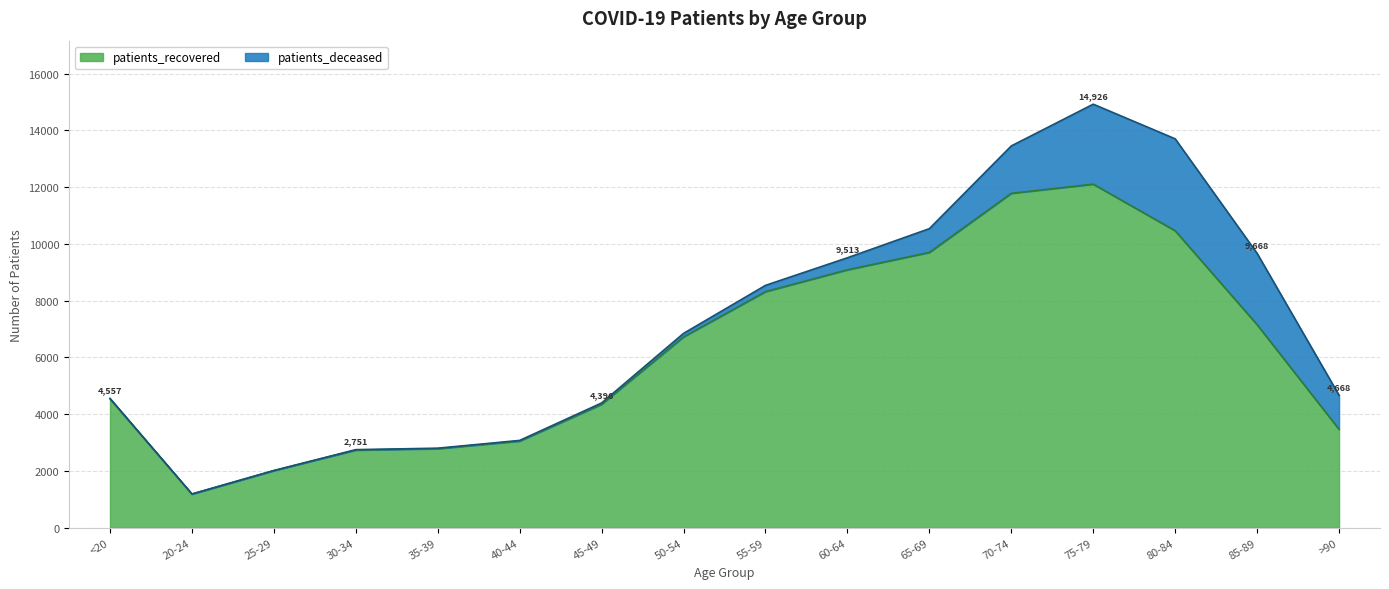

Is it true that the value at 50-54 is 3487?

False